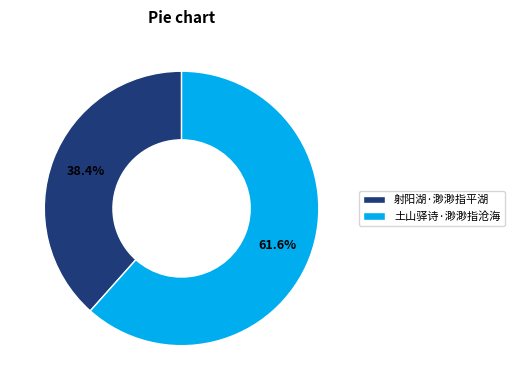

To the nearest percent, what is the difference between the 射阳湖·渺渺指平湖 and 土山驿诗·渺渺指沧海 slice percentages?

23%